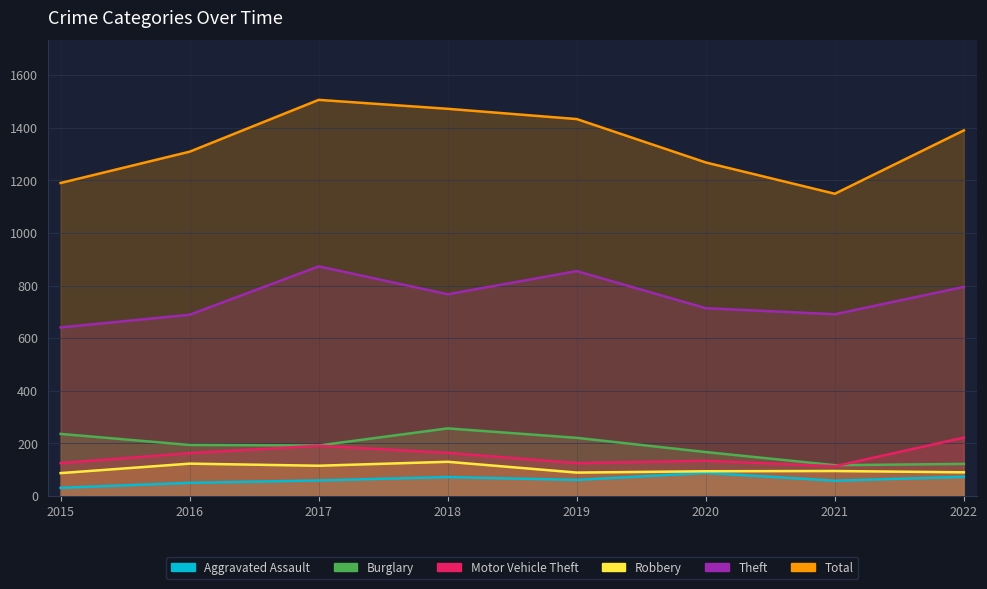

True or false: Theft has more than 0 points higher than both neighbors.

True